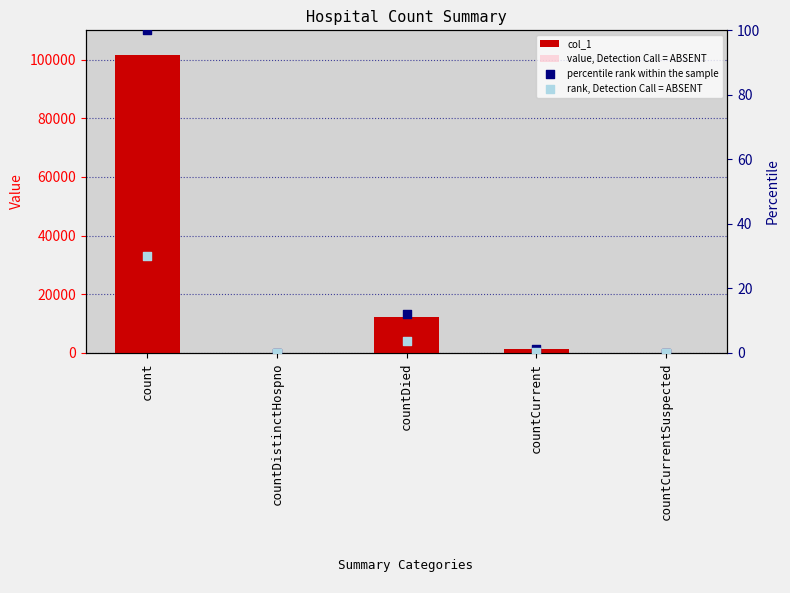

Which series reaches the maximum Y coordinate?

col_1